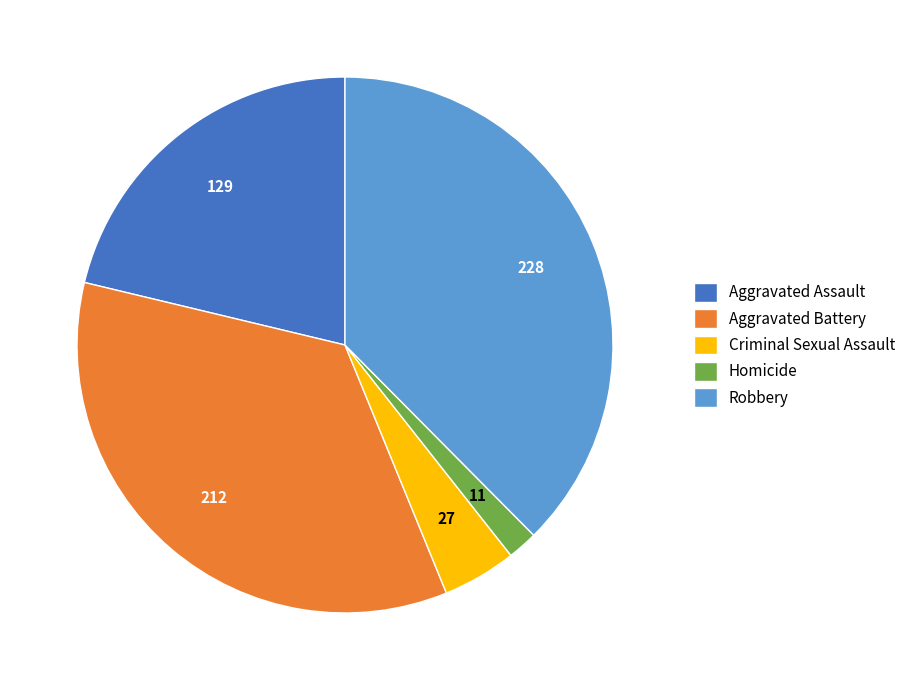

Between Aggravated Battery and Homicide, which is larger?

Aggravated Battery